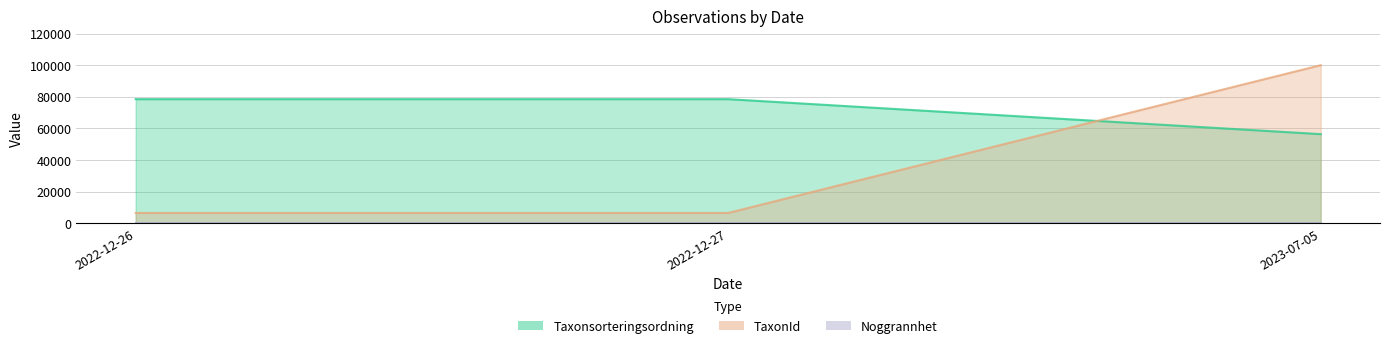

At which label is TaxonId closest to 53283?

2022-12-26